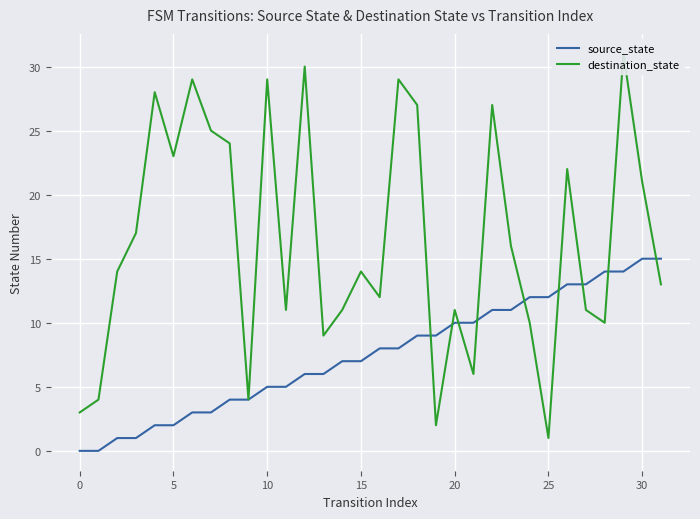

Between −5 and 9, which is larger?

9